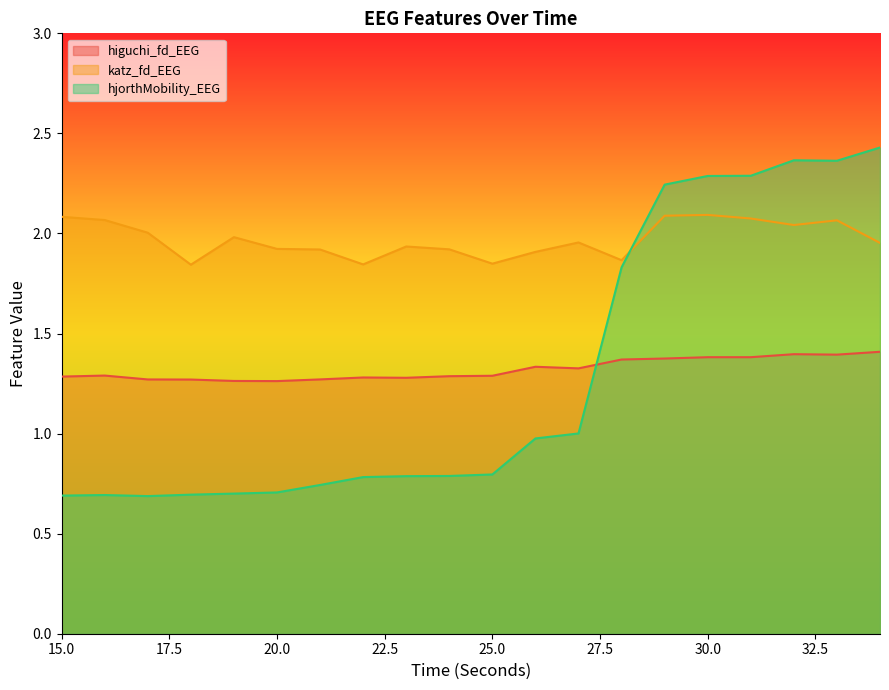

How many data points does each series have?

20